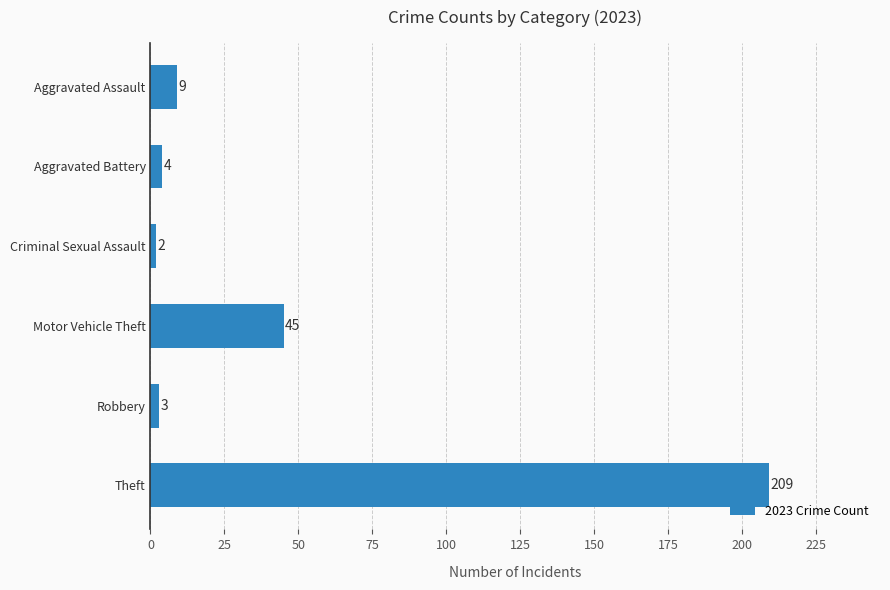

Between Aggravated Assault and Motor Vehicle Theft, which is larger?

Motor Vehicle Theft